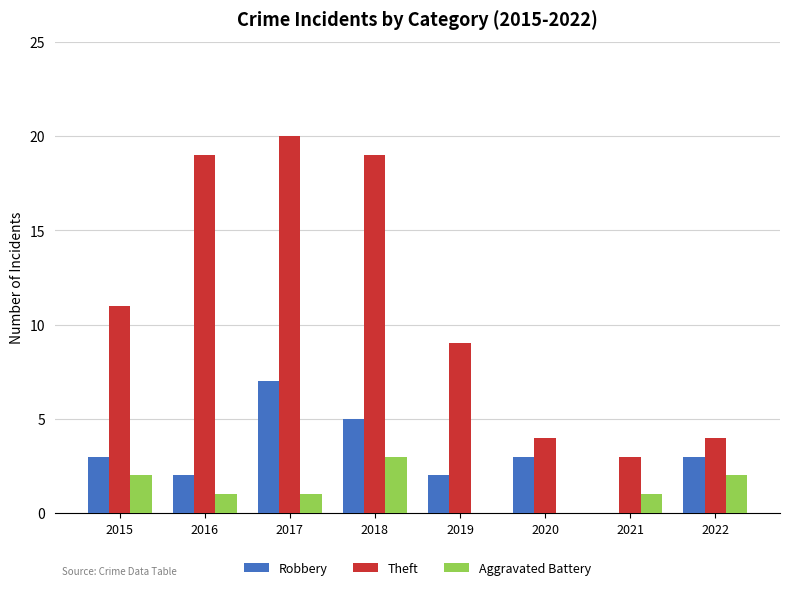

Between 2015 and 2016, which series saw the biggest shift?

Theft